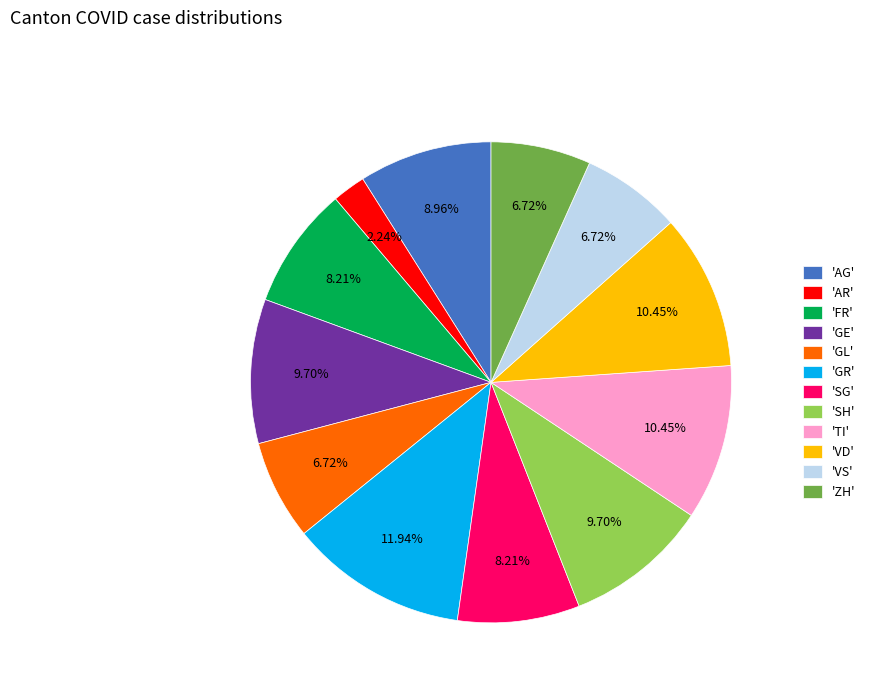

Does 'ZH' represent more than half of the total?

No